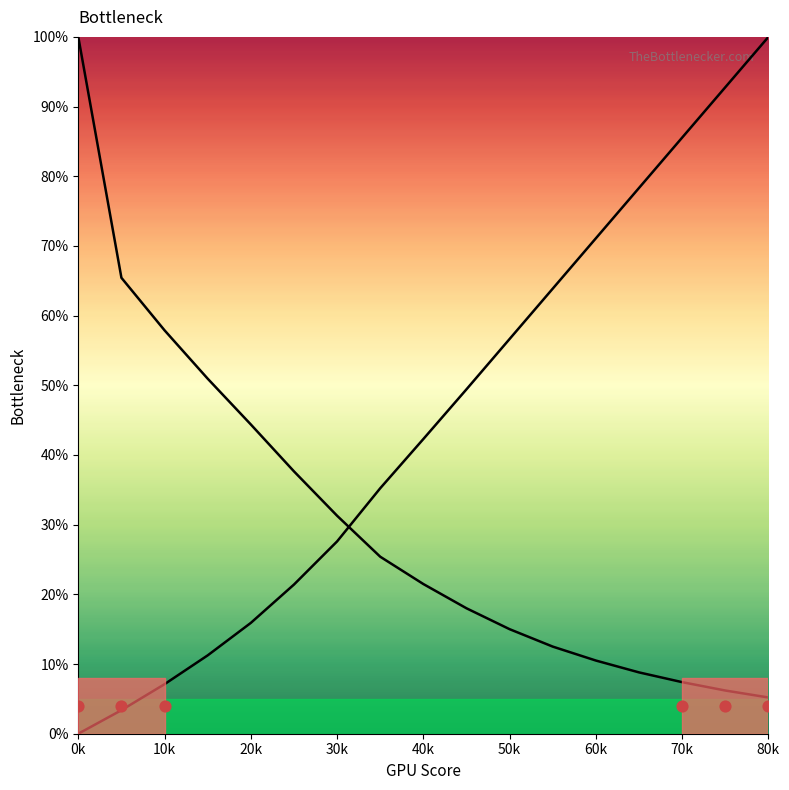

What is the total value across all series at 0k?

100.0